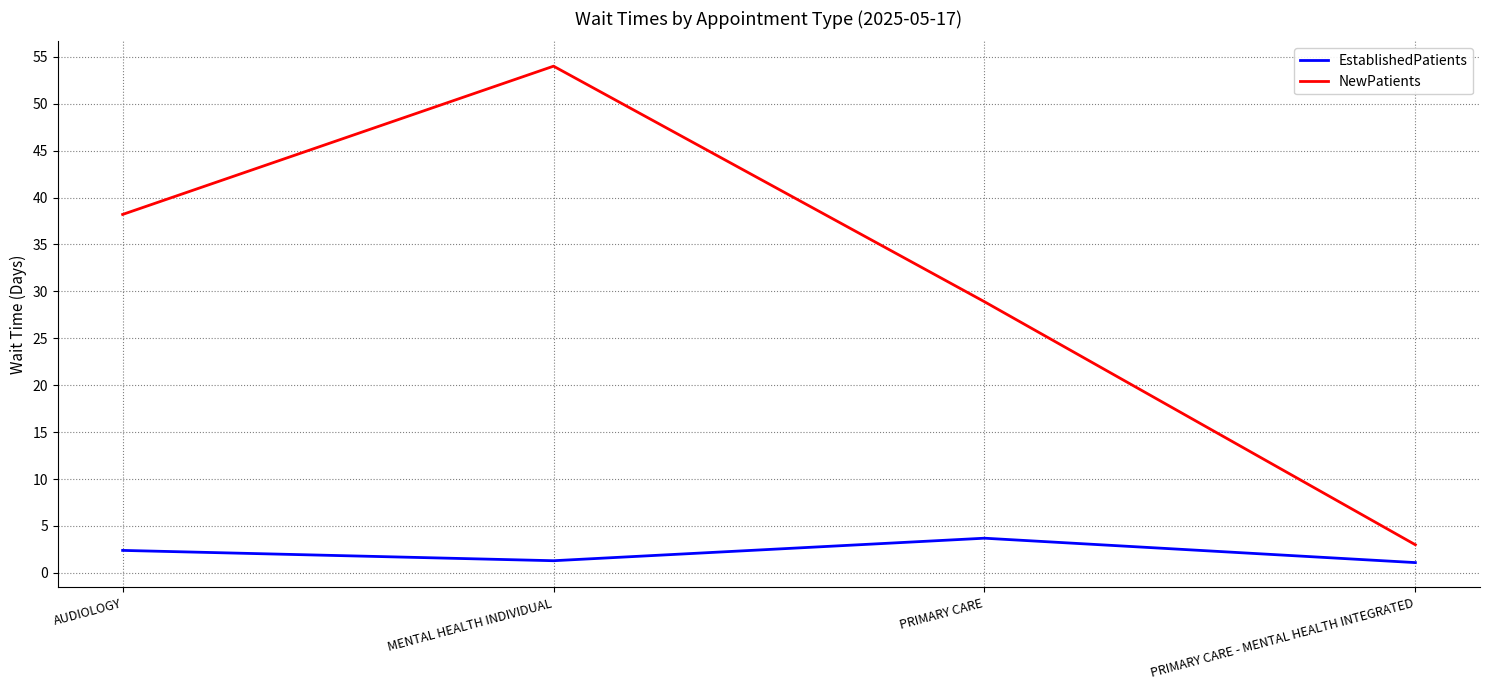

In NewPatients, how many points are higher than both neighbors (excluding endpoints)?

1